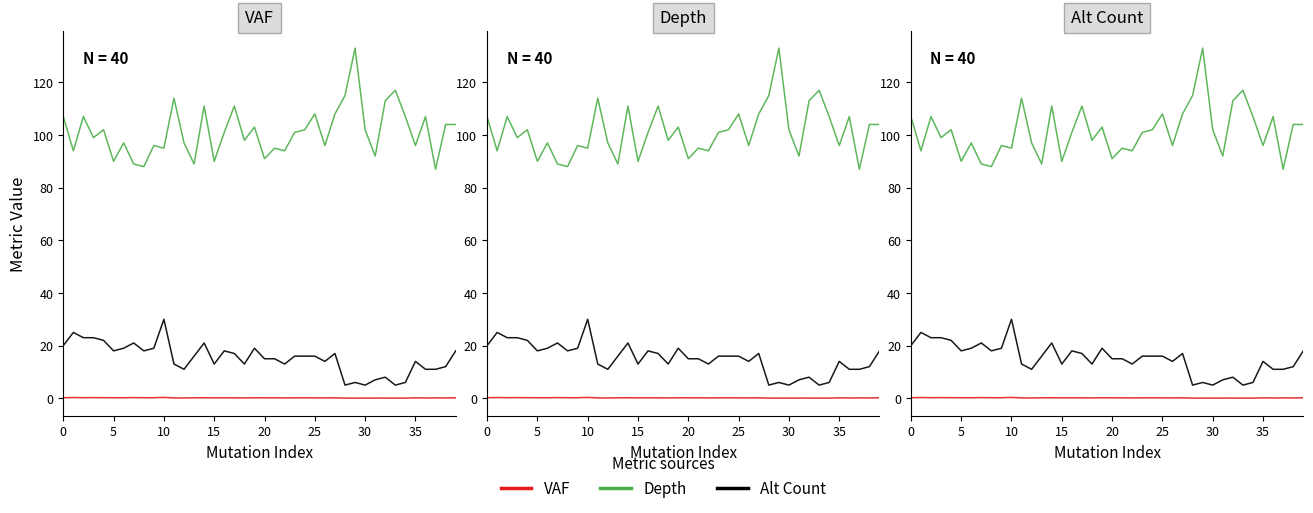

Is it true that vaf equals 0.1 at 29?

False